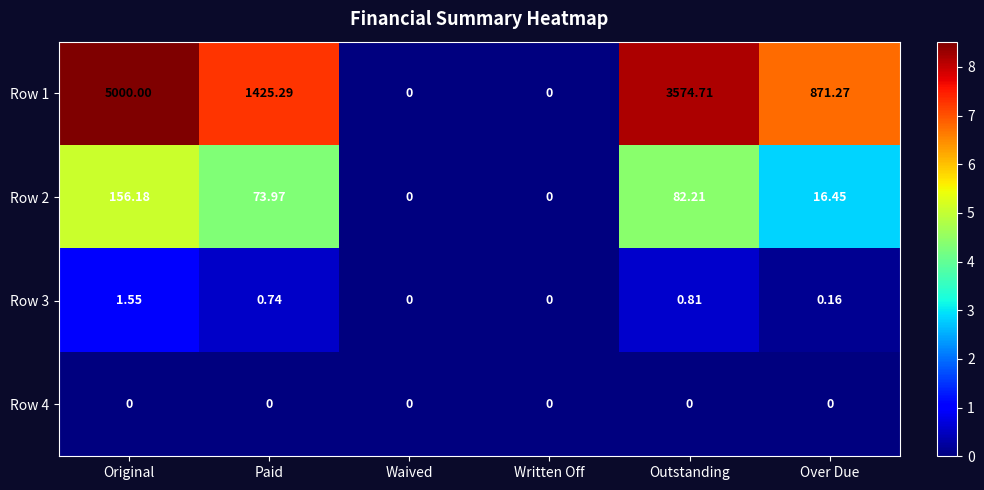

At which label does Row 3 reach its peak?

Original